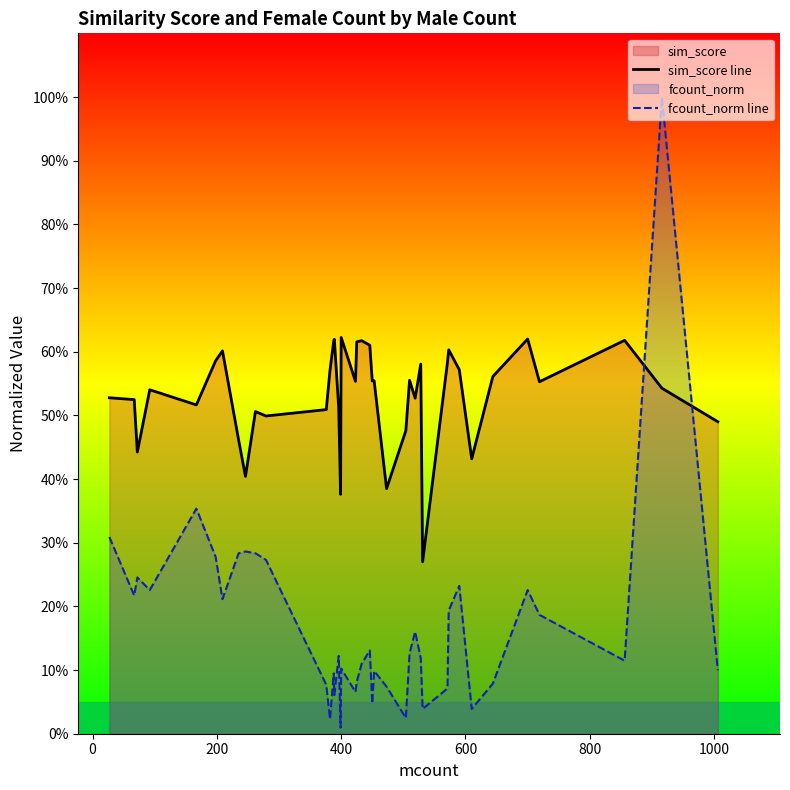

The value of sim_score line at 27 is 0.9. True or false?

False